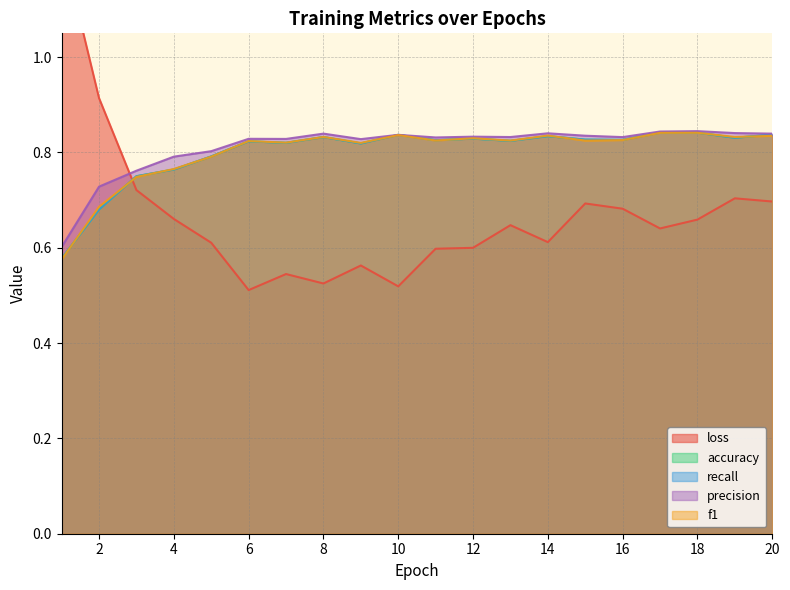

How many intersections are there between accuracy and recall?

2